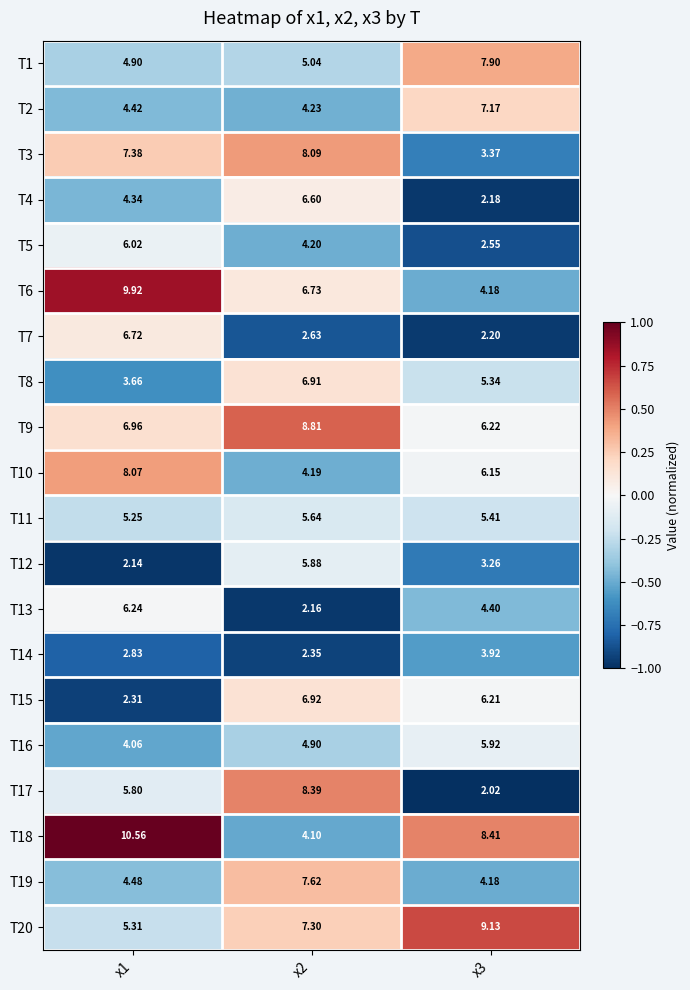

Is the value of T10 at x1 greater than the value of T13 at x3?

Yes